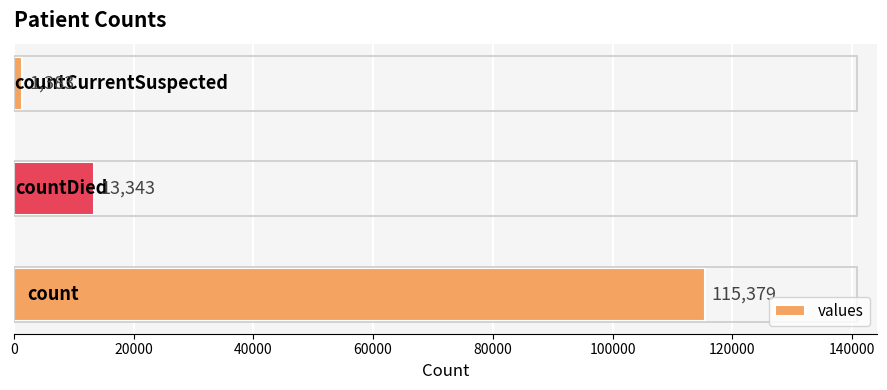

Count the values in the range 1383 to 115379.

3